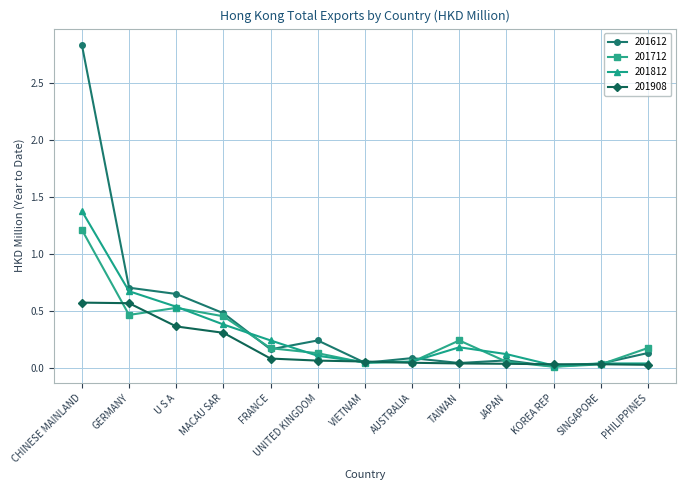

True or false: 201612 has more than 0 interior local peaks.

True